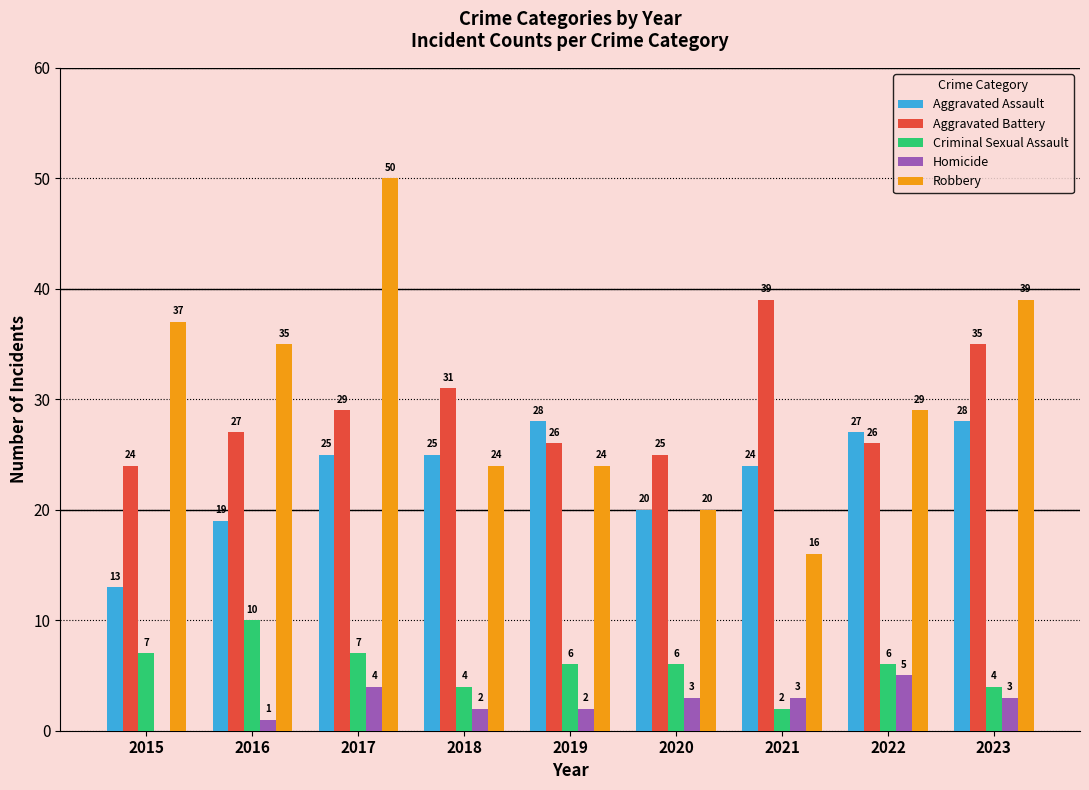

What are all the series names shown in the legend?

Aggravated Assault, Aggravated Battery, Criminal Sexual Assault, Homicide, Robbery